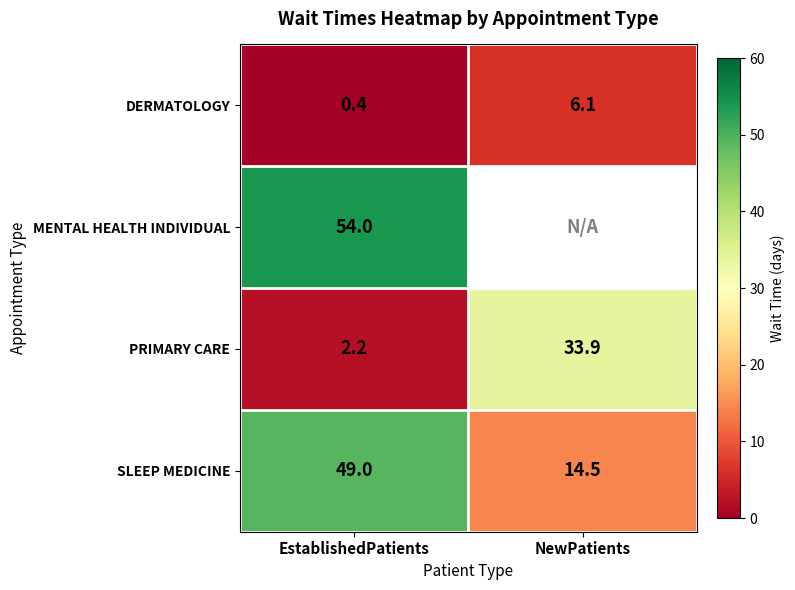

The value of PRIMARY CARE at EstablishedPatients is 0.6. True or false?

False